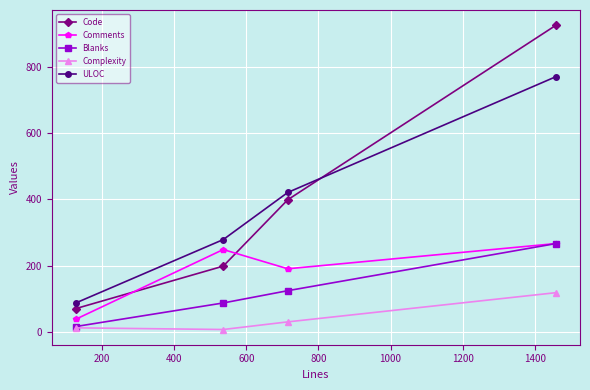

What is the minimum value for Comments?

39